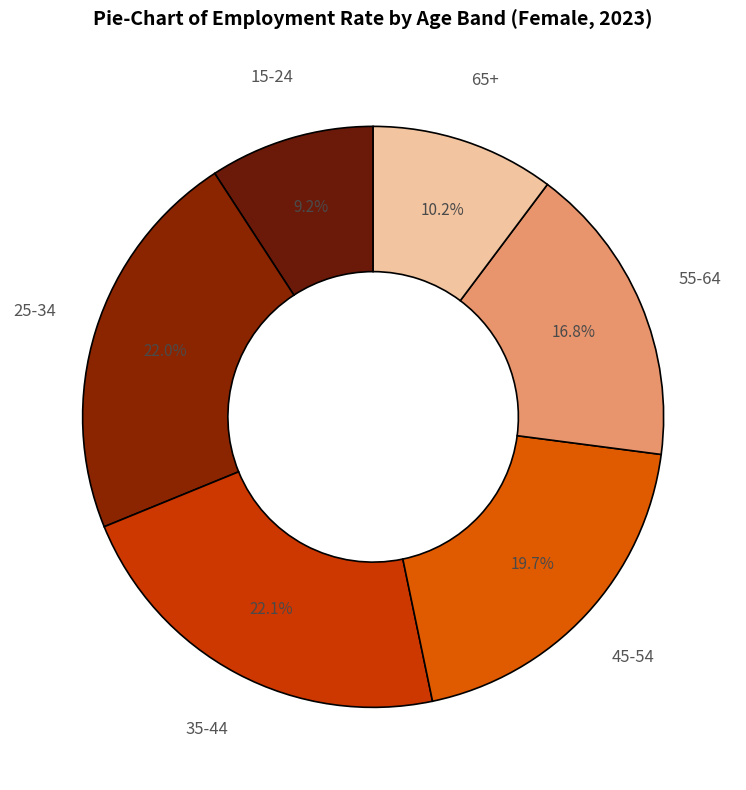

How many slices are in this pie chart?

6